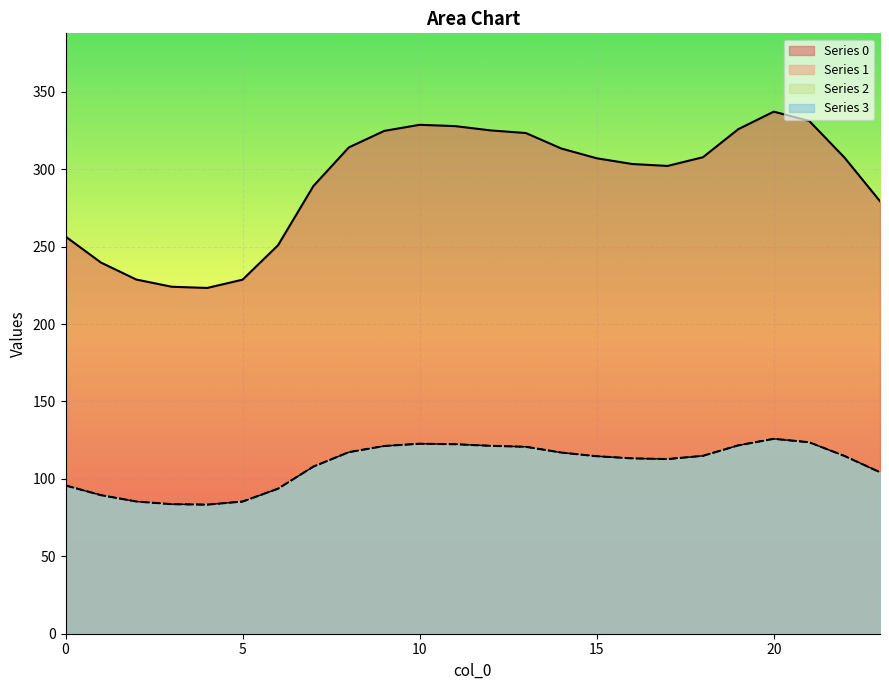

Is it true that 0 equals 224.1 at 3?

True